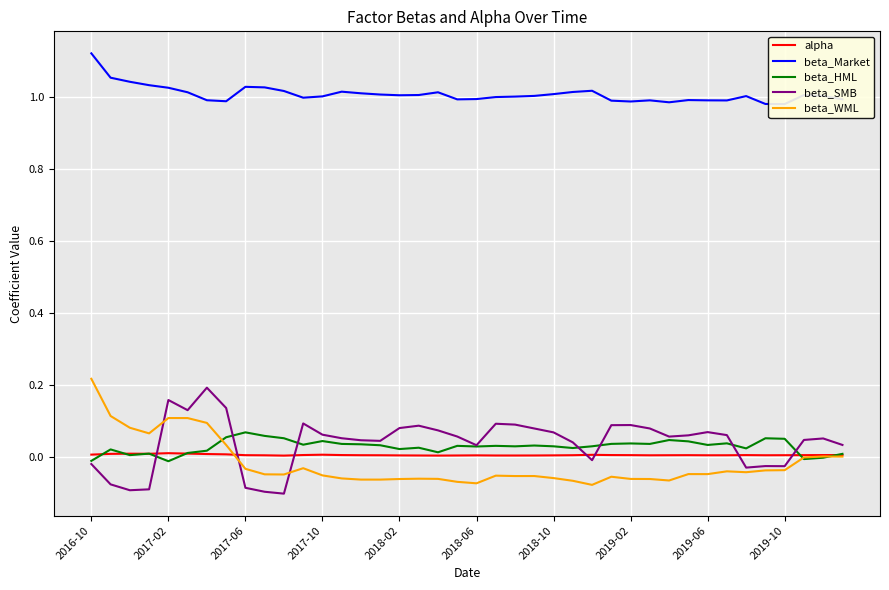

What is the sum of all alpha values?

0.3